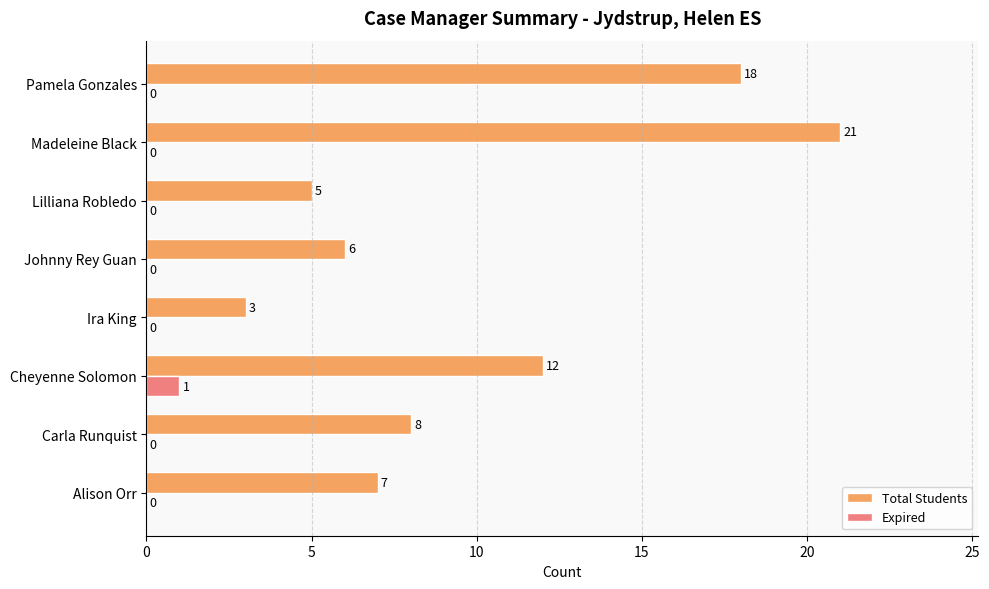

Which series has the largest range (max minus min)?

Total Students